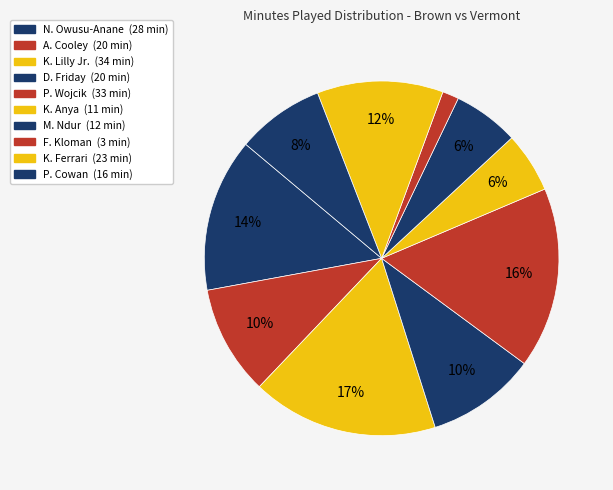

The A. Cooley slice represents 10% of the pie. True or false?

True